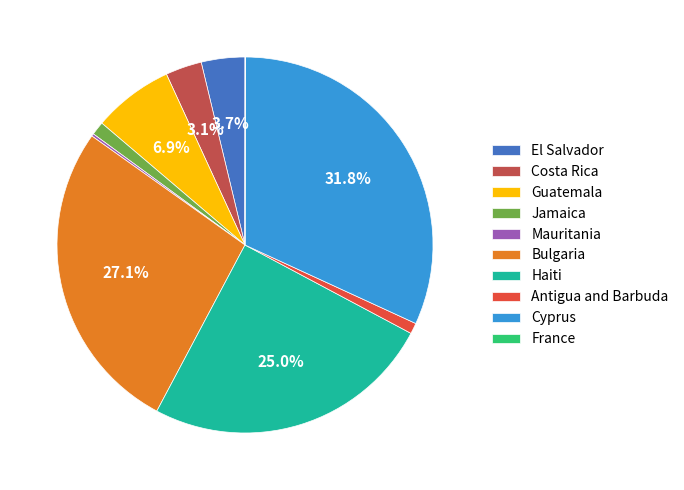

To the nearest percent, what is the difference between the largest and smallest slice percentages?

32%